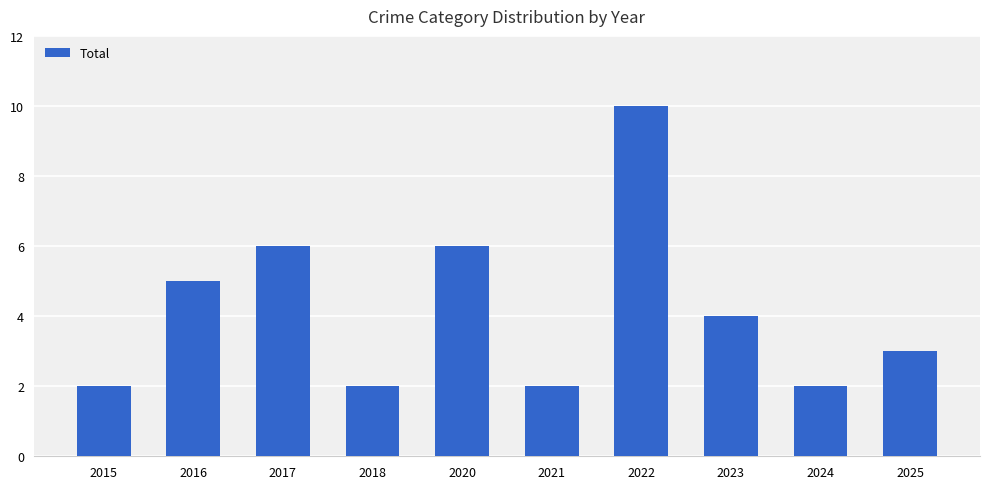

What is the average value?

4